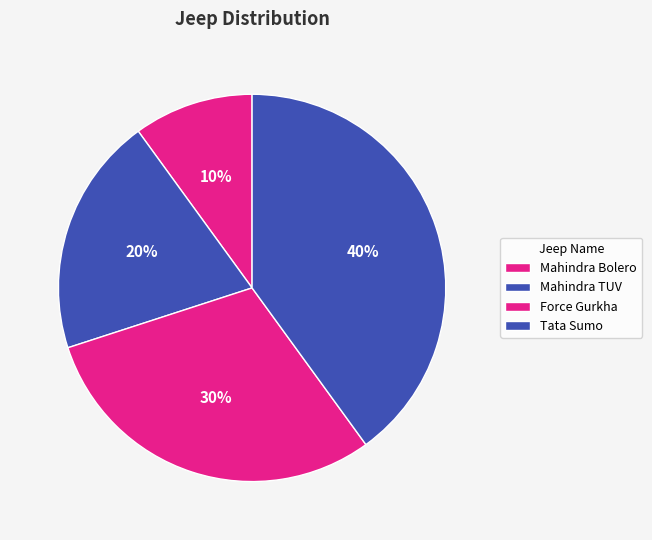

True or false: Mahindra Bolero accounts for 10% of the total.

True